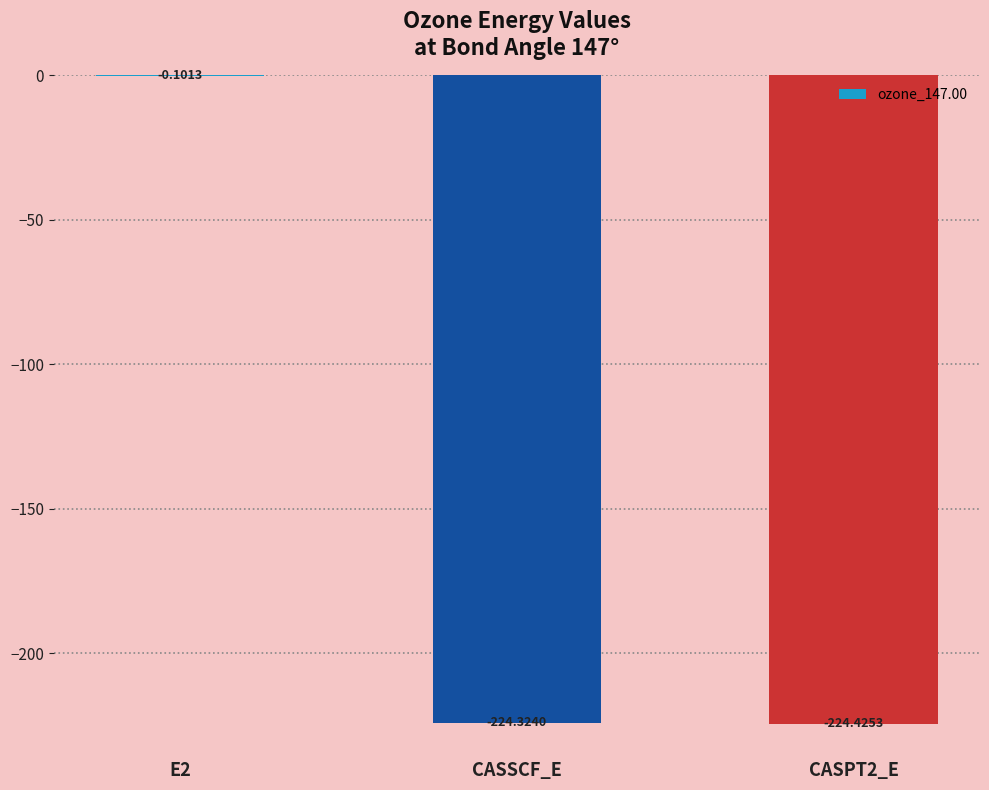

What is the change in value from E2 to CASSCF_E?

-224.2